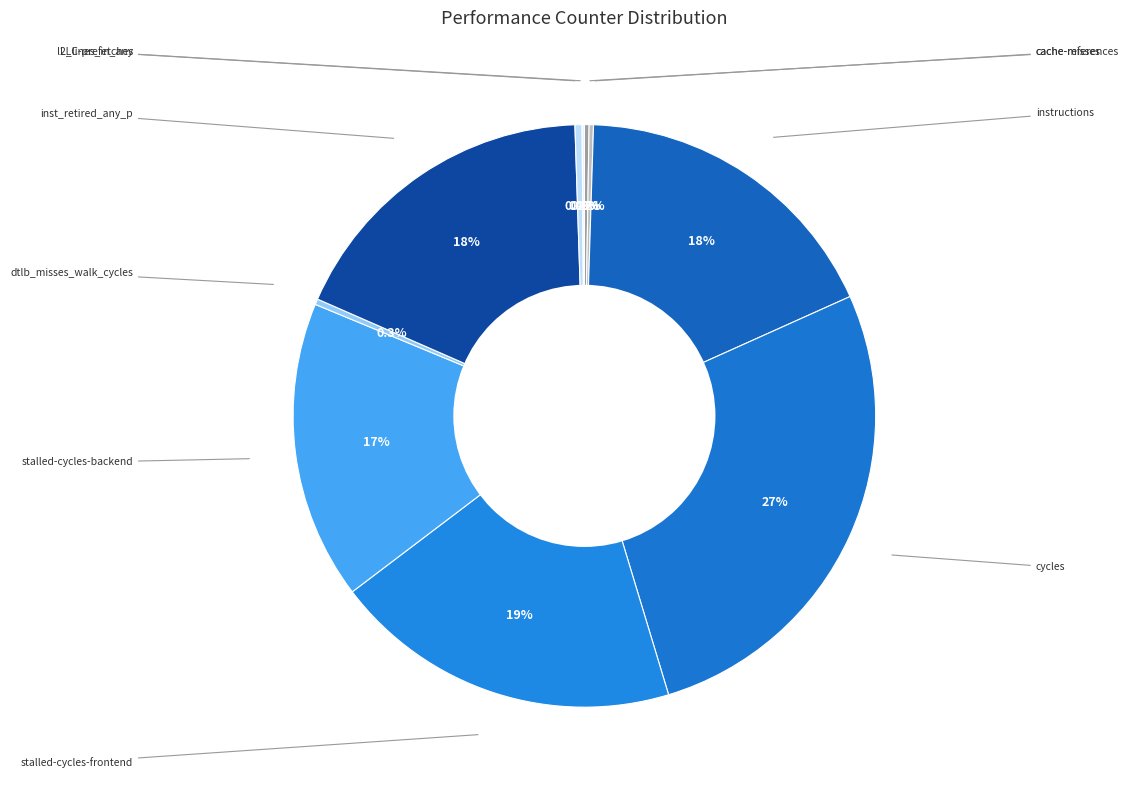

Is there a majority slice in this chart?

No